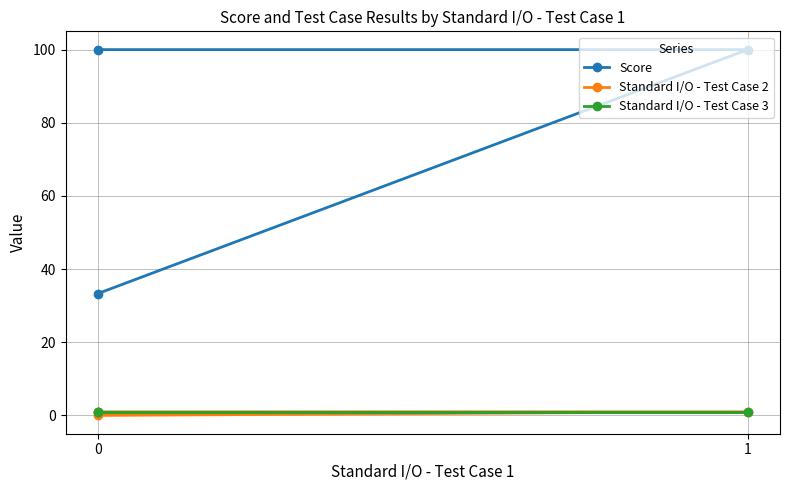

How many lines are shown in the chart?

3